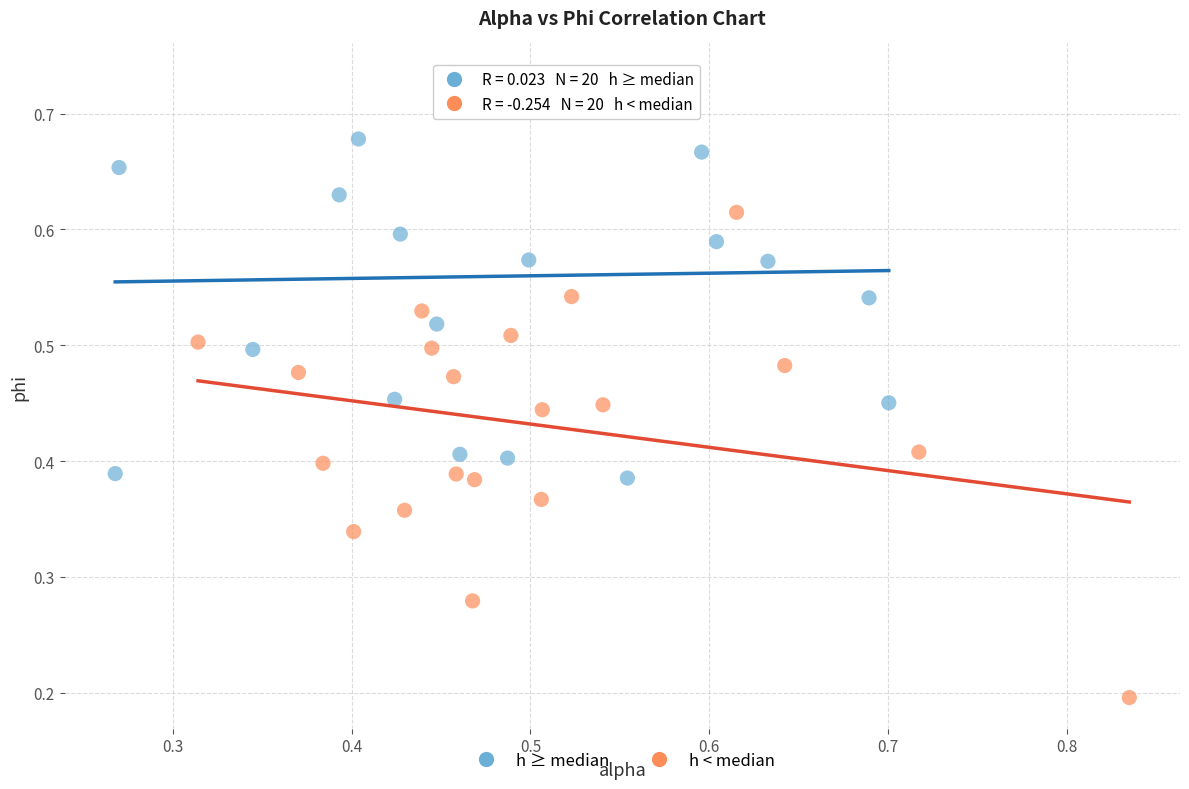

Which series has the widest spread of Y values?

h < median